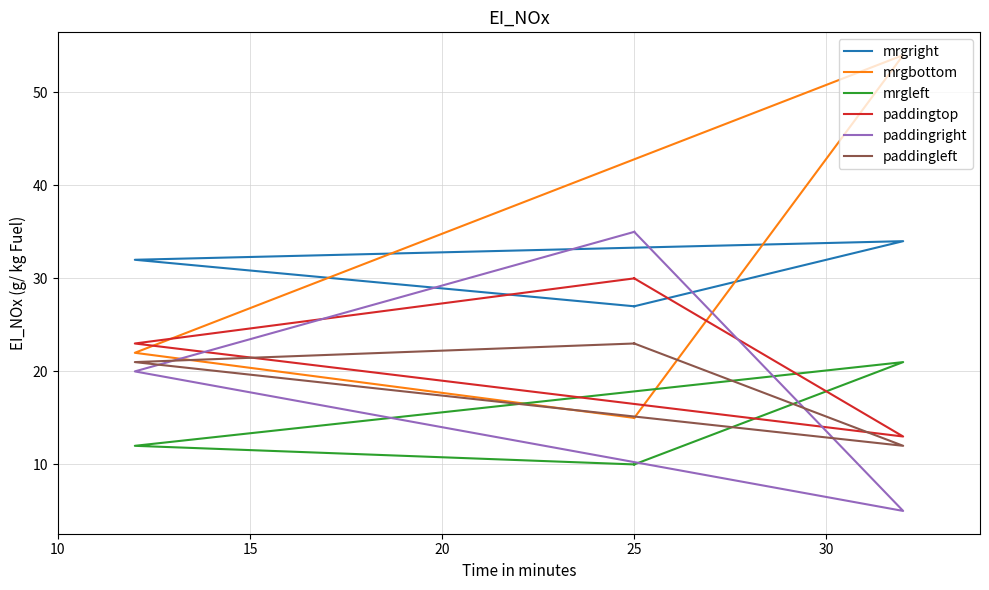

How many paddingtop values are between 23 and 30?

3